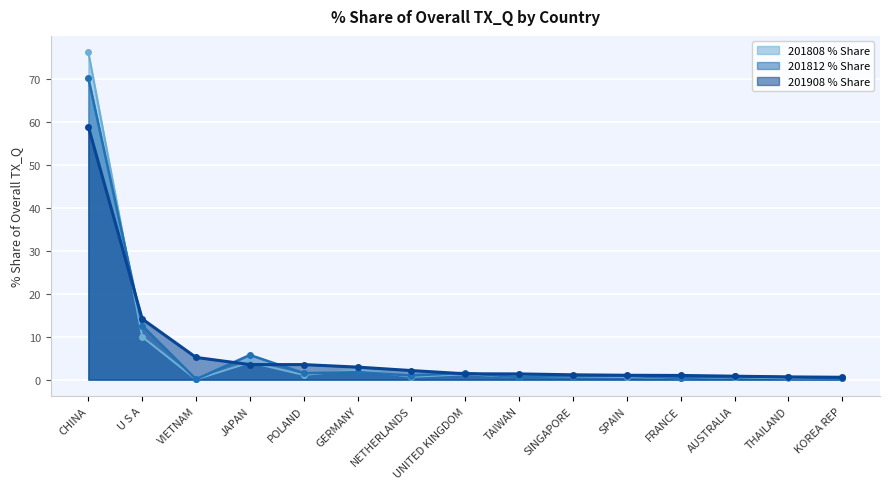

Reading left to right, what are all the values shown in this chart?

201808_% Share: 76.2	10.0	0.0	4.0	1.1	2.3	0.7	1.3	0.6	0.8	0.6	0.3	0.6	0.3	0.3
201812_% Share: 70.2	12.6	0.1	5.7	1.5	1.7	1.0	1.6	0.6	0.9	0.9	0.3	0.8	0.6	0.3
201908_% Share: 58.9	14.1	5.2	3.5	3.5	2.9	2.1	1.4	1.3	1.1	1.0	1.0	0.8	0.6	0.5